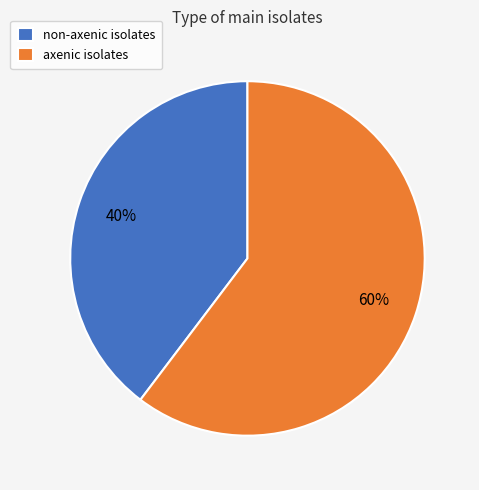

To the nearest percent, what is the average slice percentage?

50%